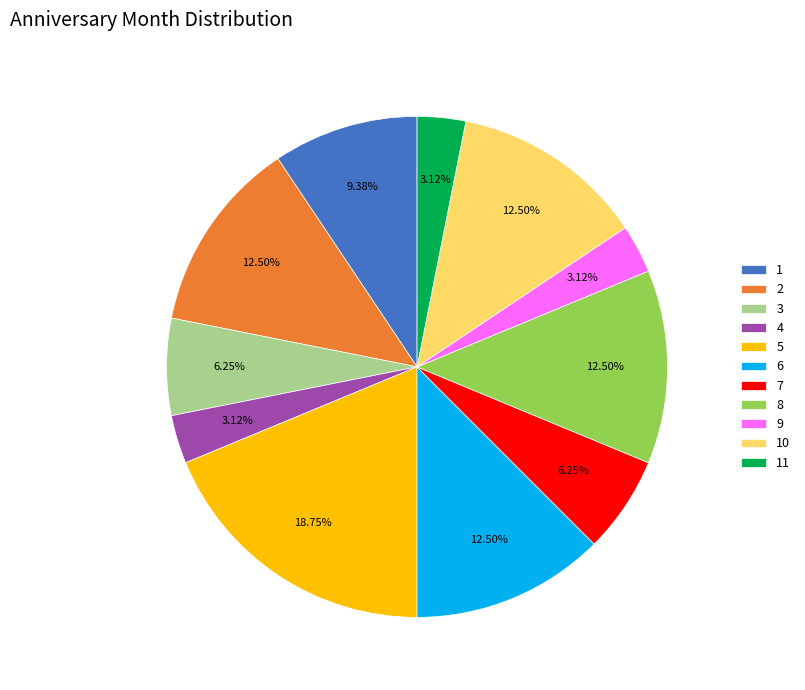

Is there a majority slice in this chart?

No